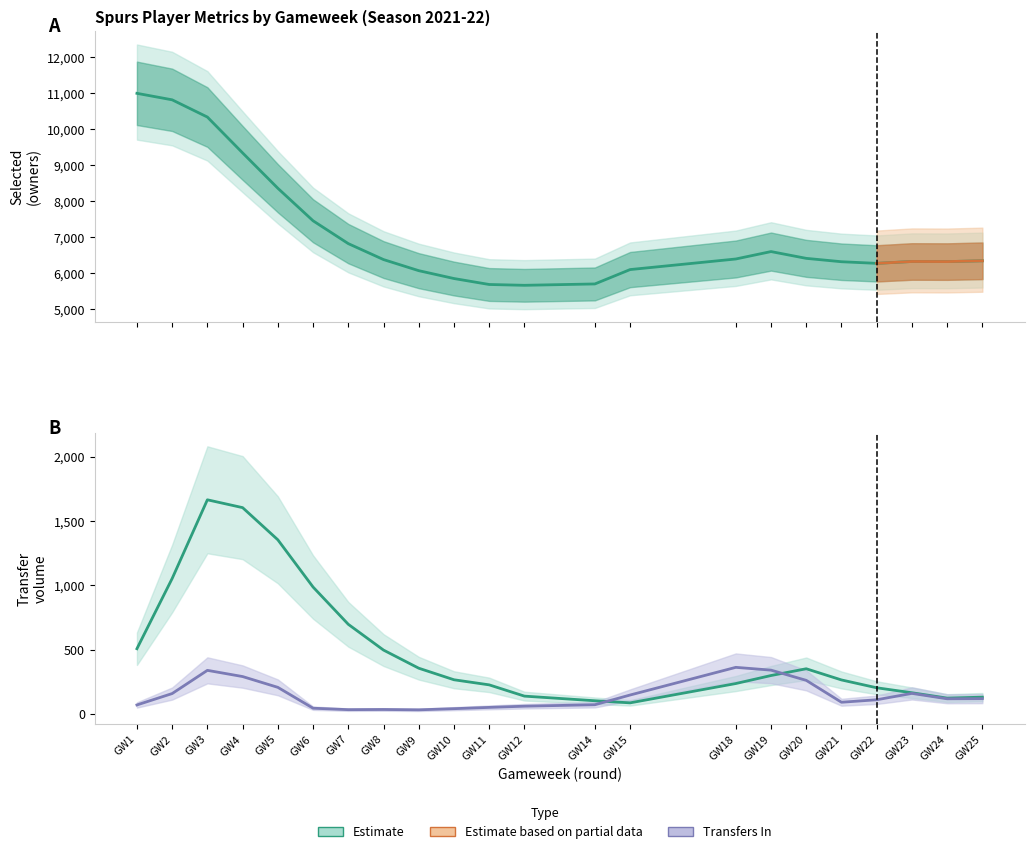

What is the spread (max minus min) of values at 12?

5531